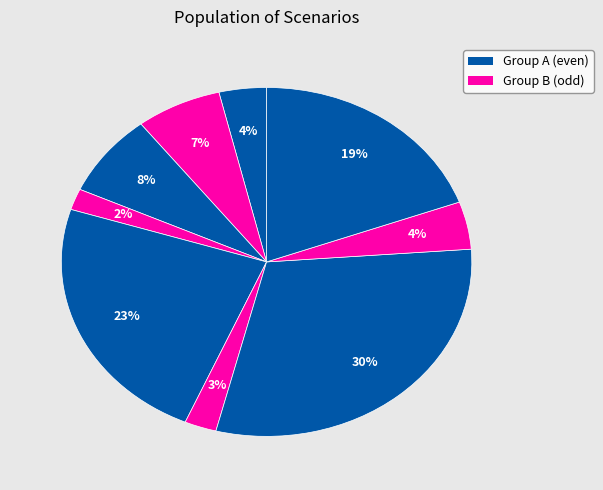

Count the number of slices in the pie.

9